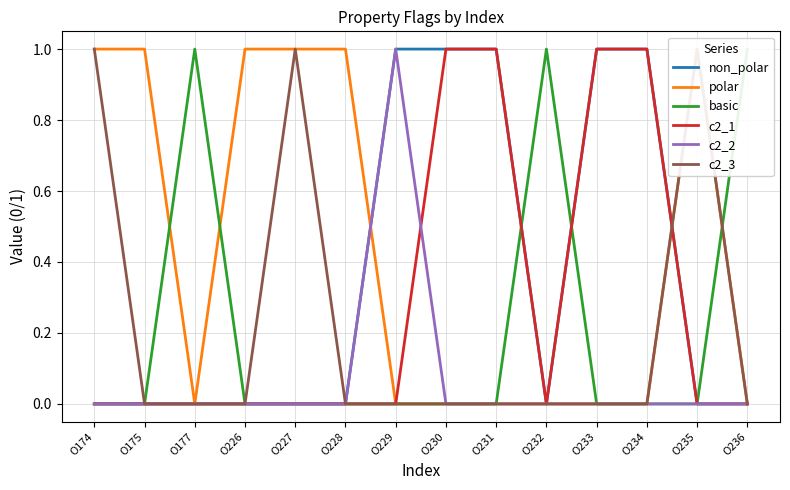

The c2_2 series shows 0 at O228. True or false?

True